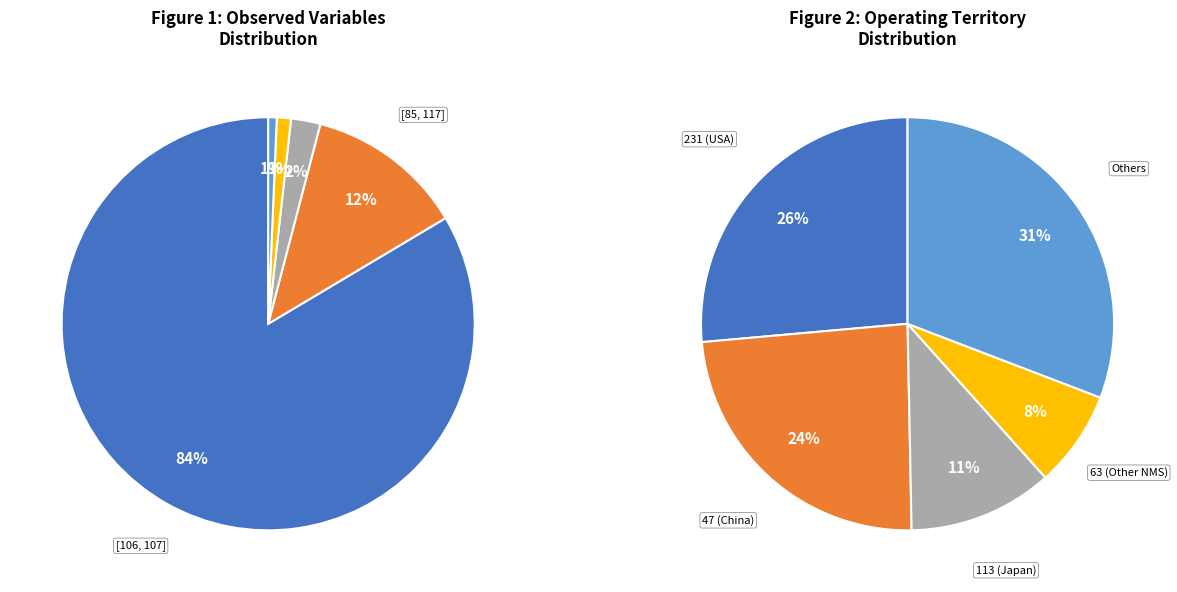

To the nearest percent, what is the difference between the [85, 106, 107, 117] and [107] slice percentages?

2%